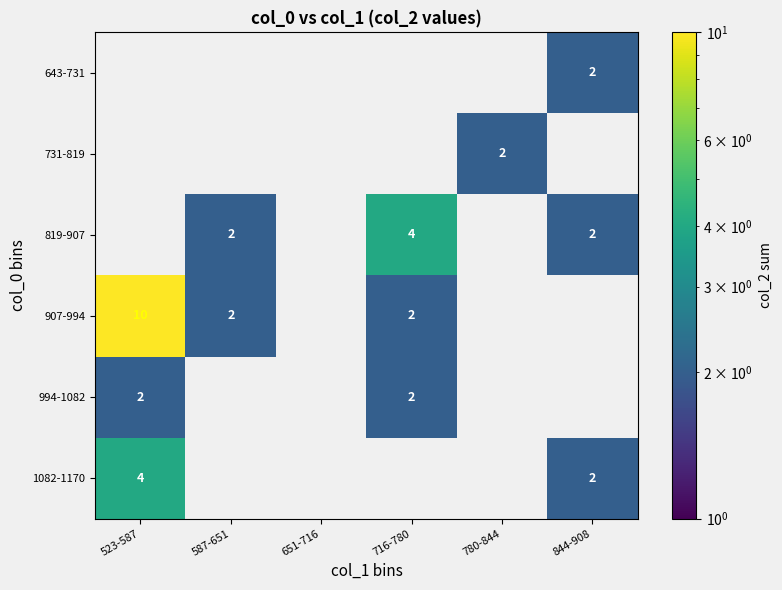

True or false: 994-1082 has a value of 3 at 716-780.

False